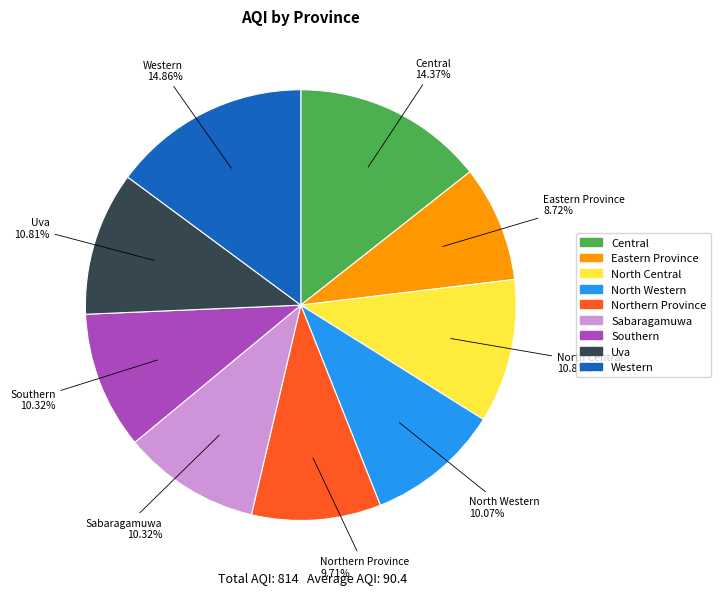

Does Western account for over 50% of the chart?

No